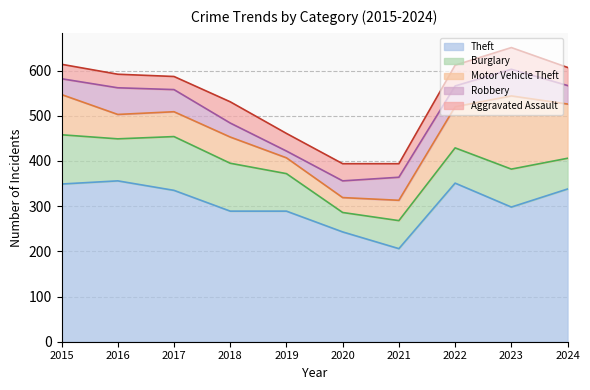

Reading left to right, list all the values displayed in this chart.

Theft: 349	356	335	289	289	243	206	351	298	338
Burglary: 109	93	119	106	83	43	62	78	84	68
Motor Vehicle Theft: 89	54	55	58	35	33	45	91	162	120
Robbery: 35	59	49	31	15	37	51	46	59	41
Aggravated Assault: 32	30	29	47	39	38	30	46	48	40